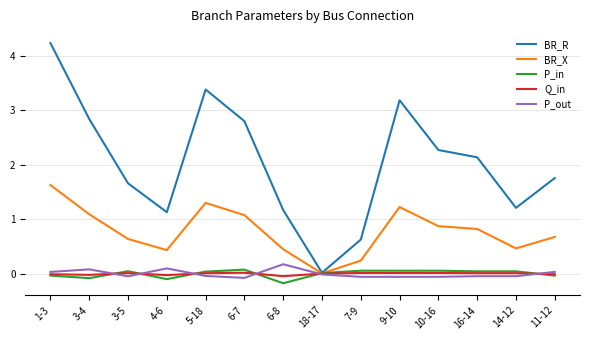

How many categories are shown in the chart?

14